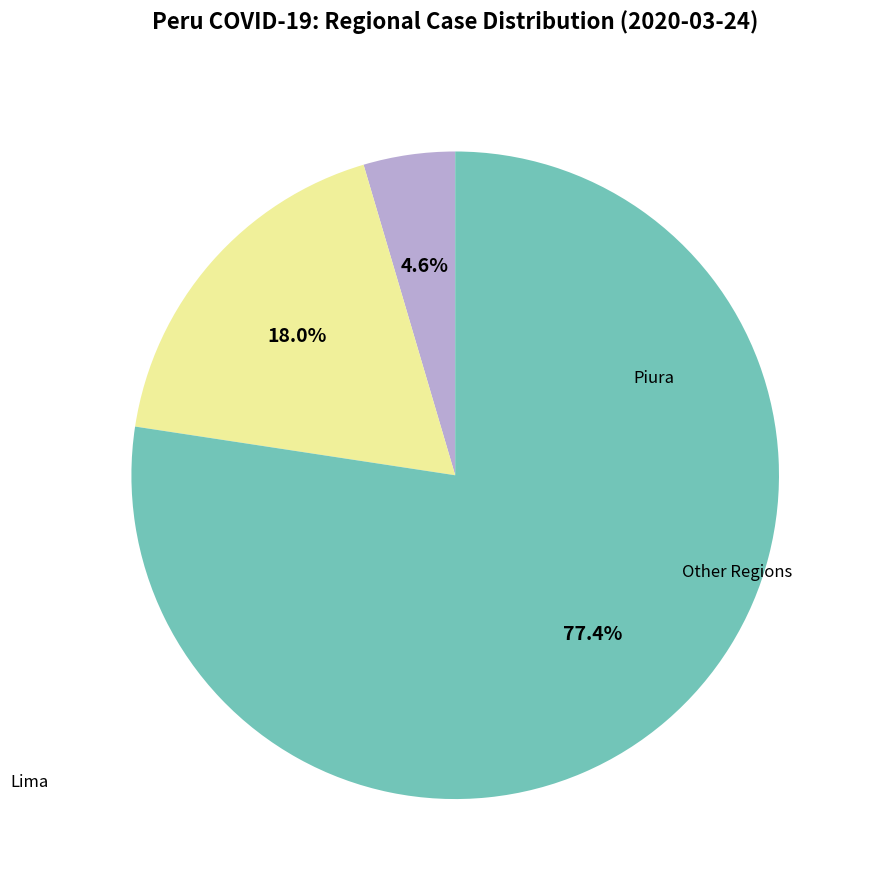

How many slices are in this pie chart?

3